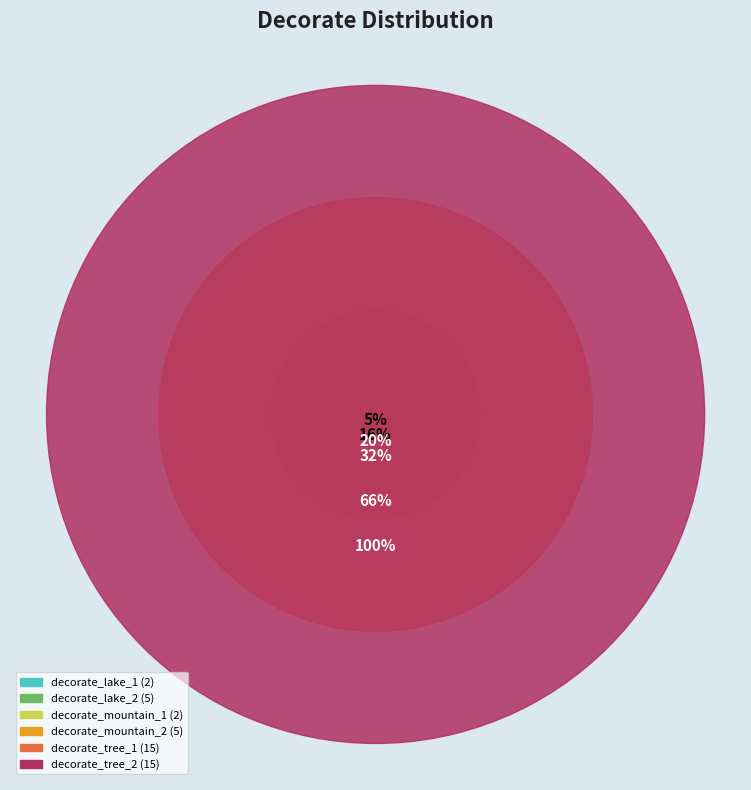

How many slices are in this pie chart?

6